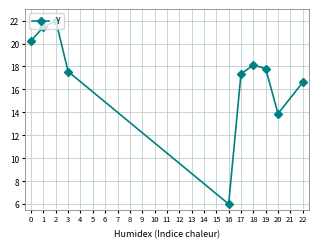

Rank the categories by value from lowest to highest.

16, 20, 22, 17, 3, 19, 18, 0, 1, 2